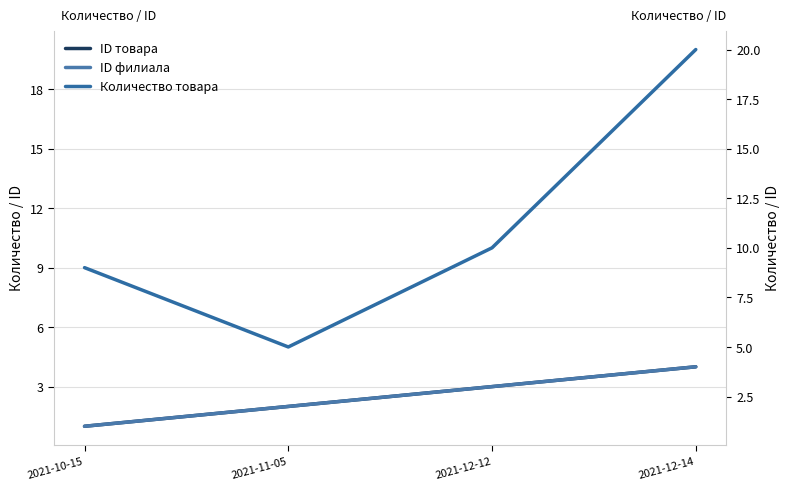

What is the maximum value shown in the chart?

20